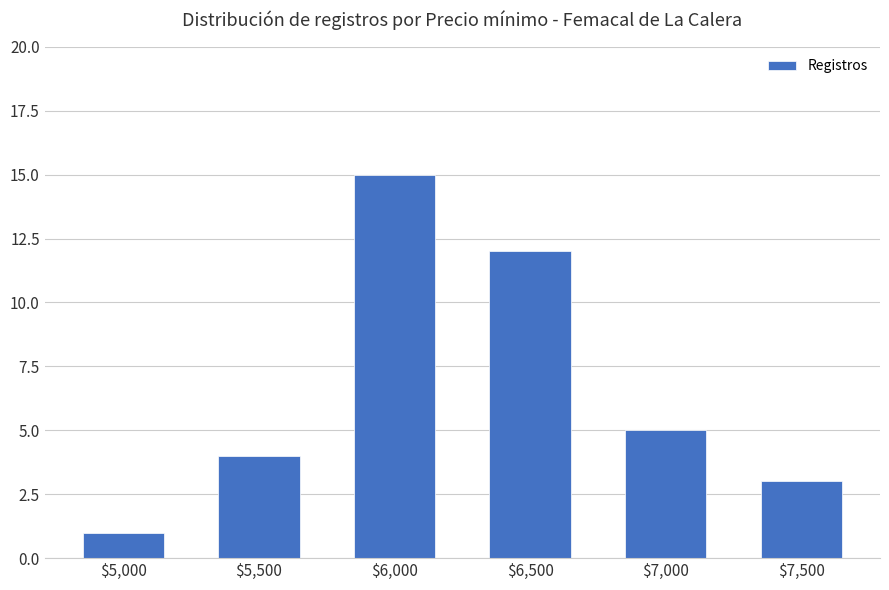

True or false: the data shows 12 at $6,500.

True